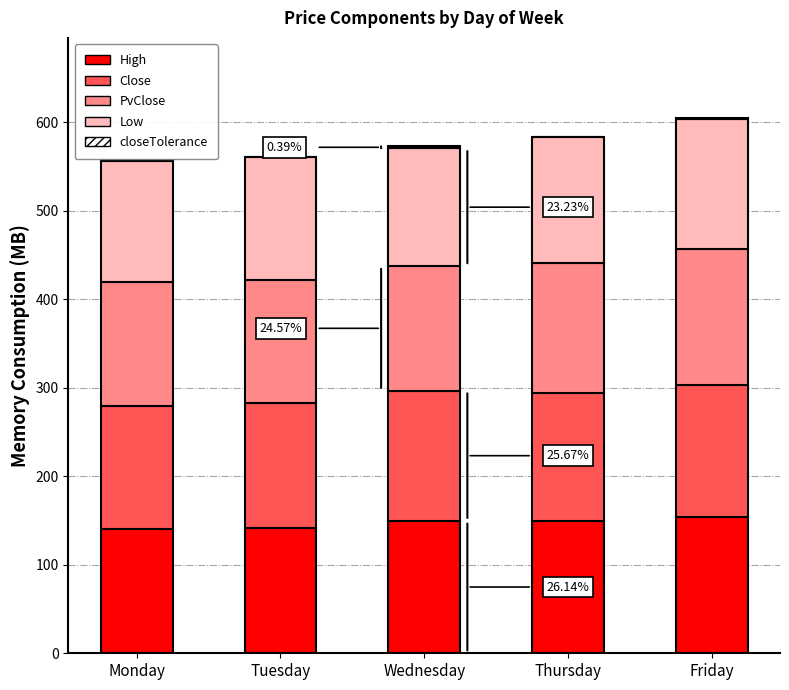

What is the sum of all High values?

735.7